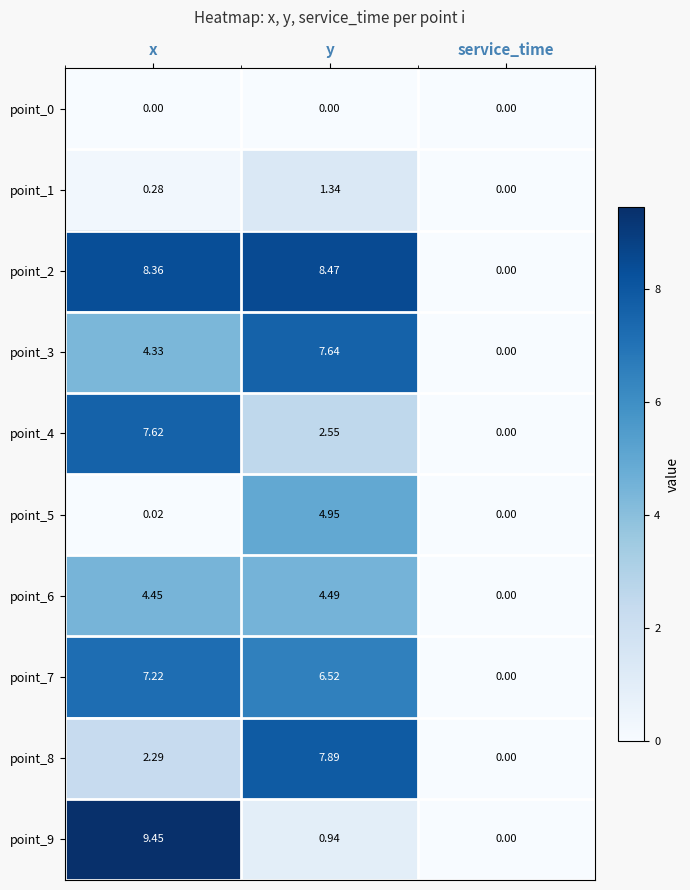

At which category is the sum across all series the highest?

y